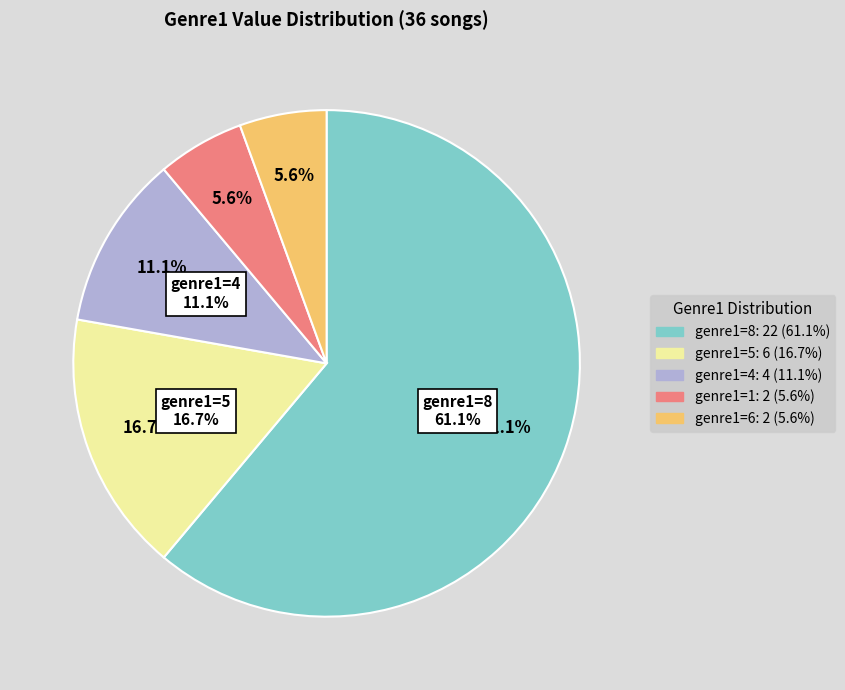

Rank the categories by value from highest to lowest.

genre1=8, genre1=5, genre1=4, genre1=6, genre1=1